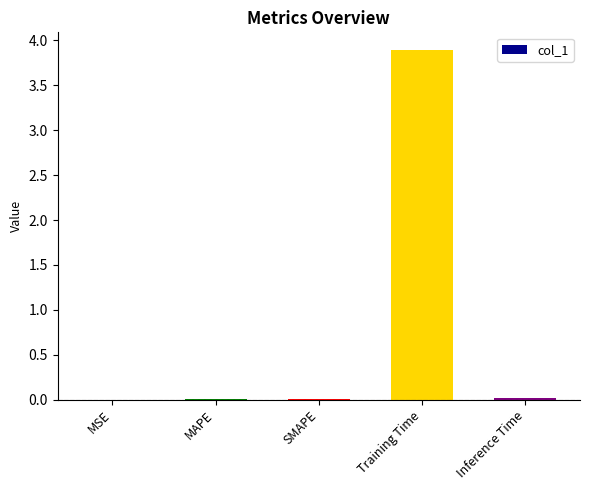

What is the sum of all values?

3.9